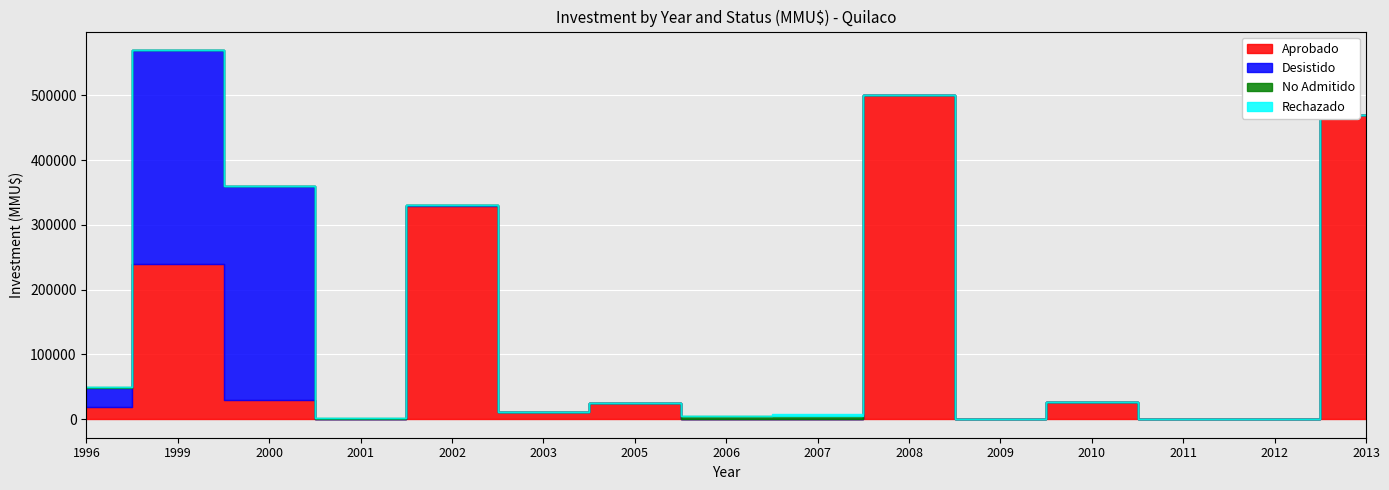

What is the total value across all series at 2007?

8300